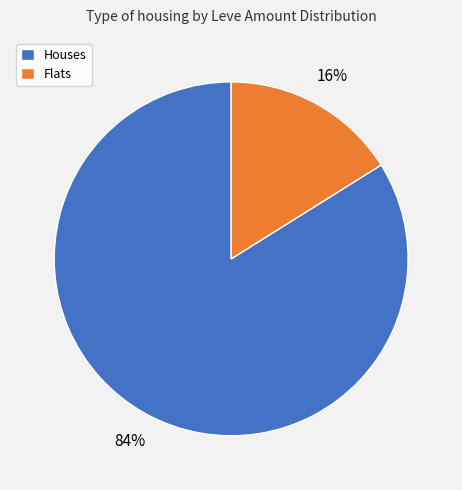

The Flats slice represents 16% of the pie. True or false?

True